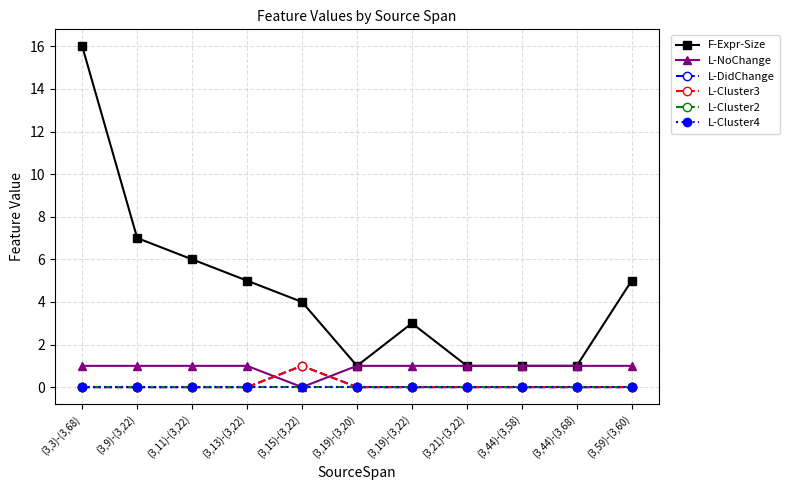

Is this an area chart (filled region under the line)?

No